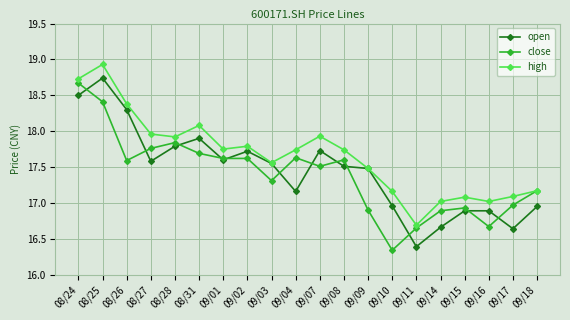

Rank the series by their maximum value, from lowest to highest.

close, open, high